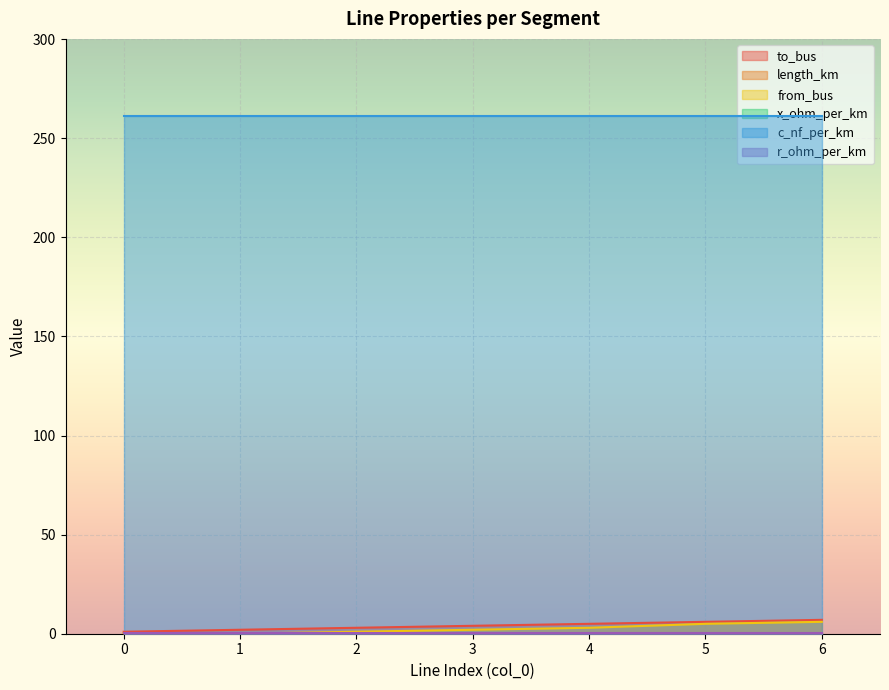

What is the difference between the second highest and second lowest values in the from_bus series?

5.0